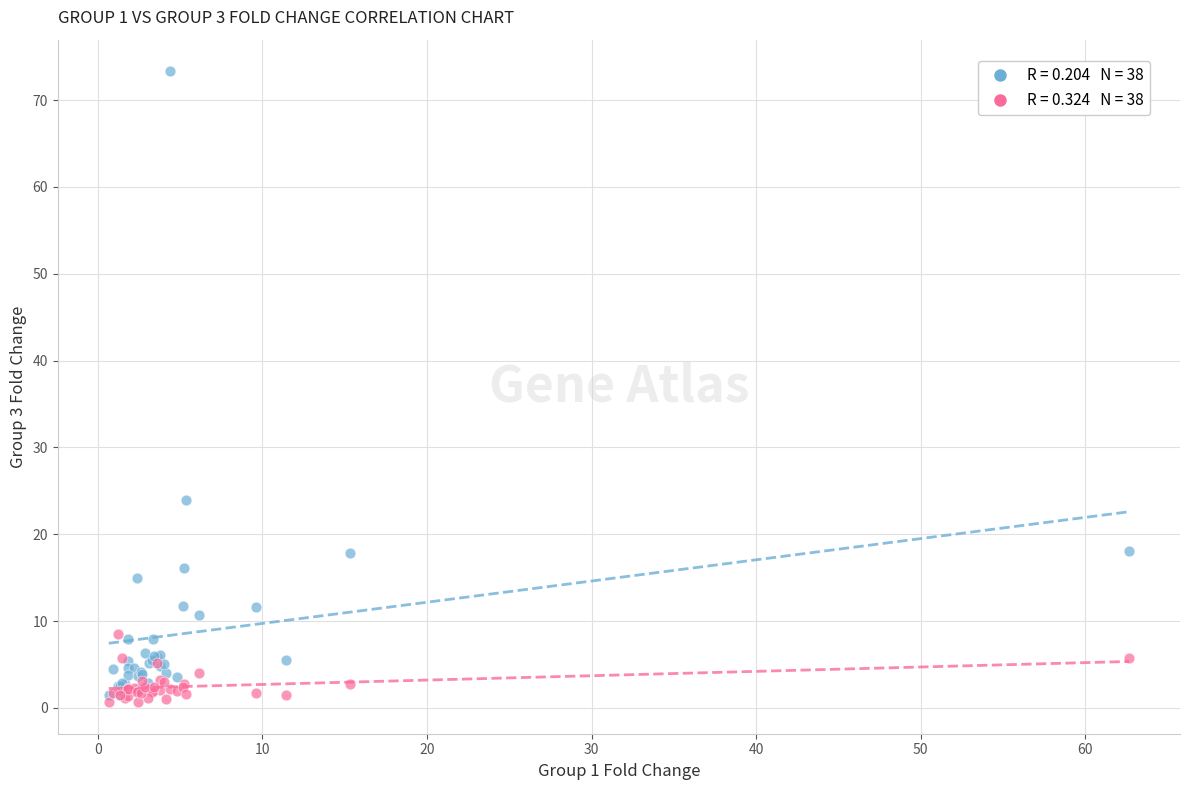

Across all series, what Y value is closest to 36?

23.9